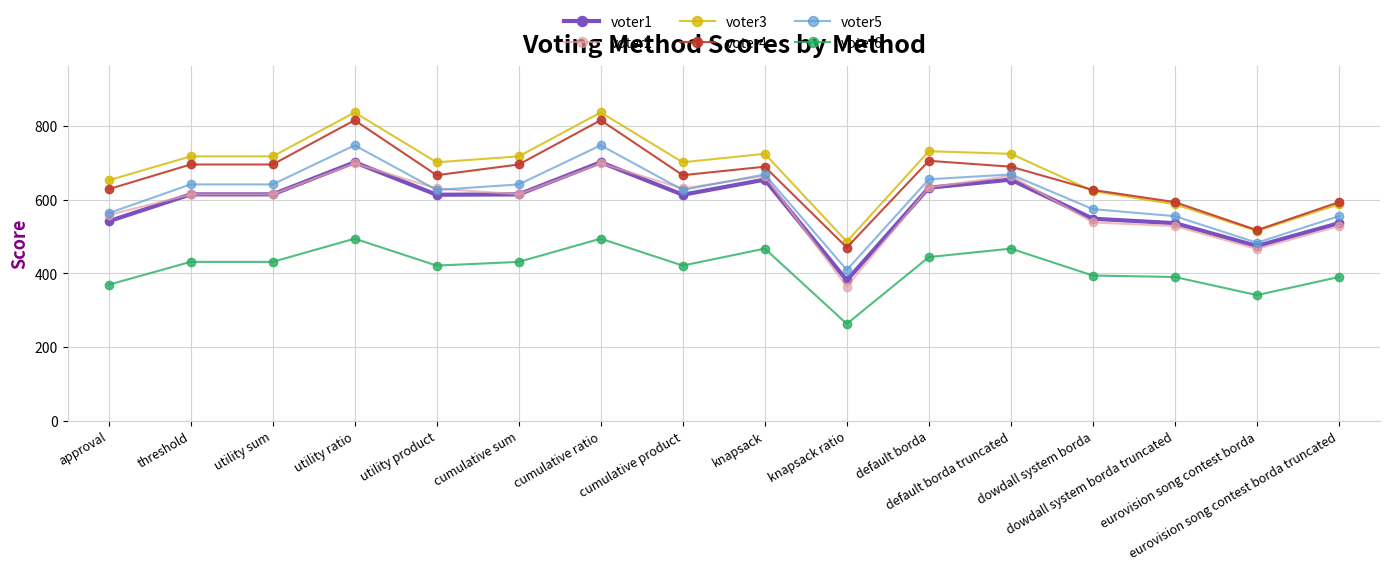

Which series has the widest spread of values?

voter3